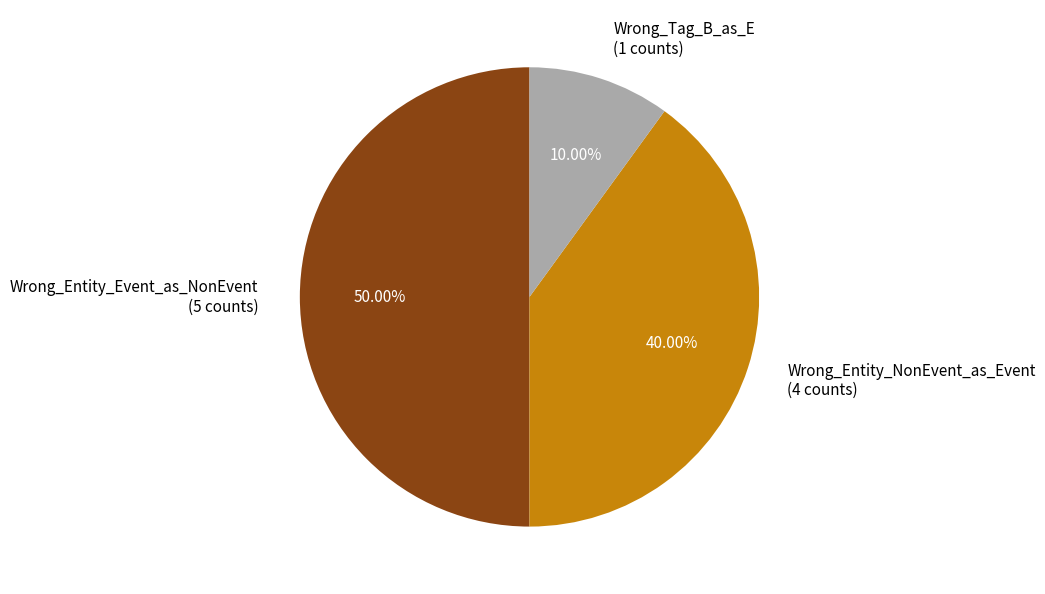

What is the ratio of the value at Wrong_Entity_Event_as_NonEvent to the value at Wrong_Tag_B_as_E?

5.0